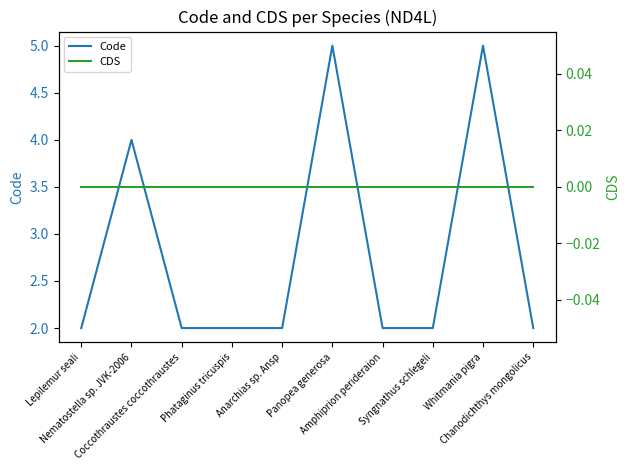

At how many categories does at least one series exceed 4?

2